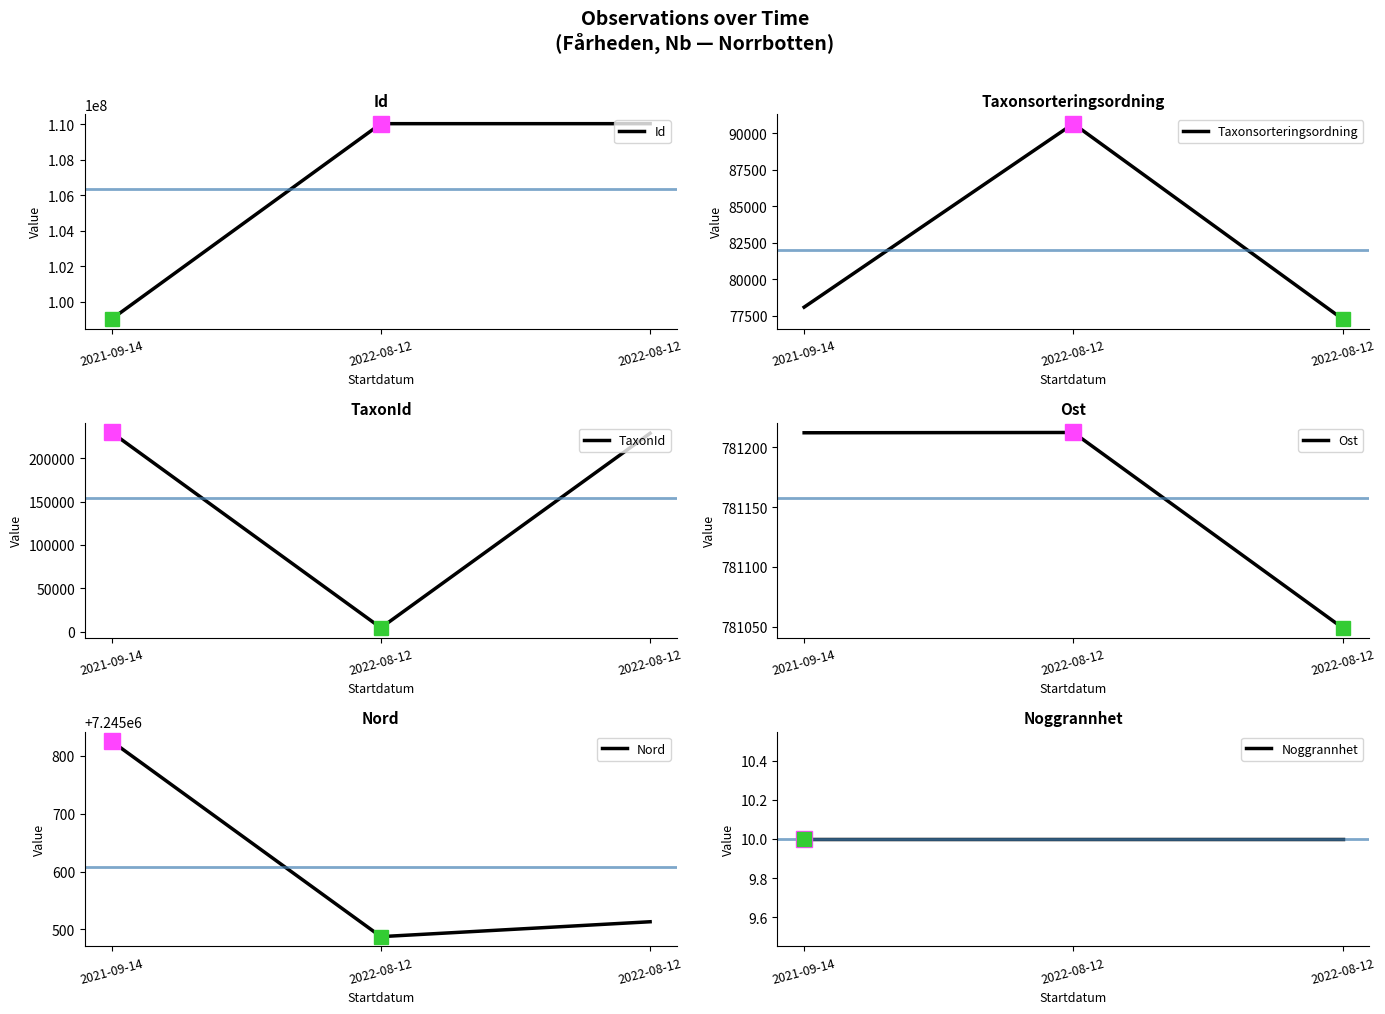

Between 2021-09-14 and 2022-08-12, which is larger?

2022-08-12